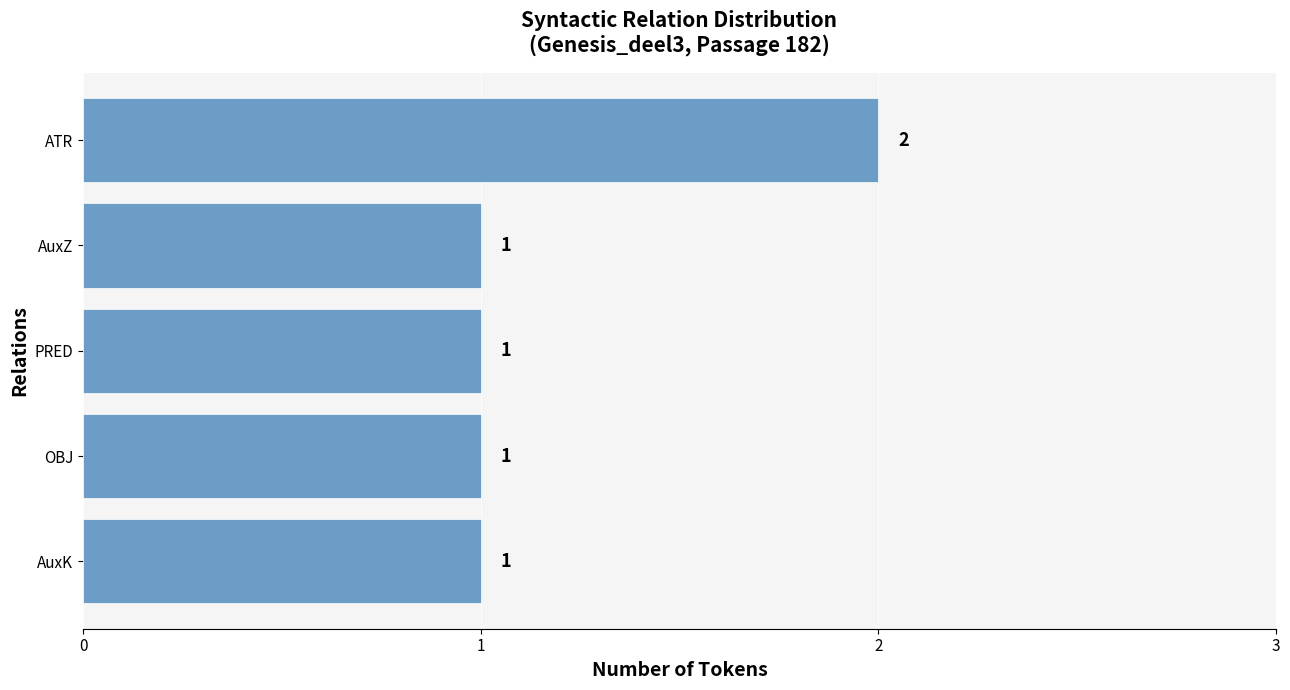

The value at AuxK is 1. True or false?

True